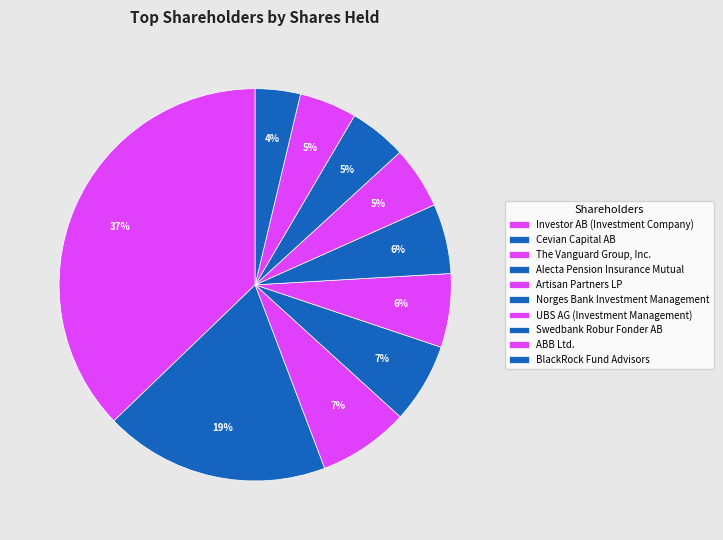

Is it true that Investor AB (Investment Company) is 37% of the pie?

True